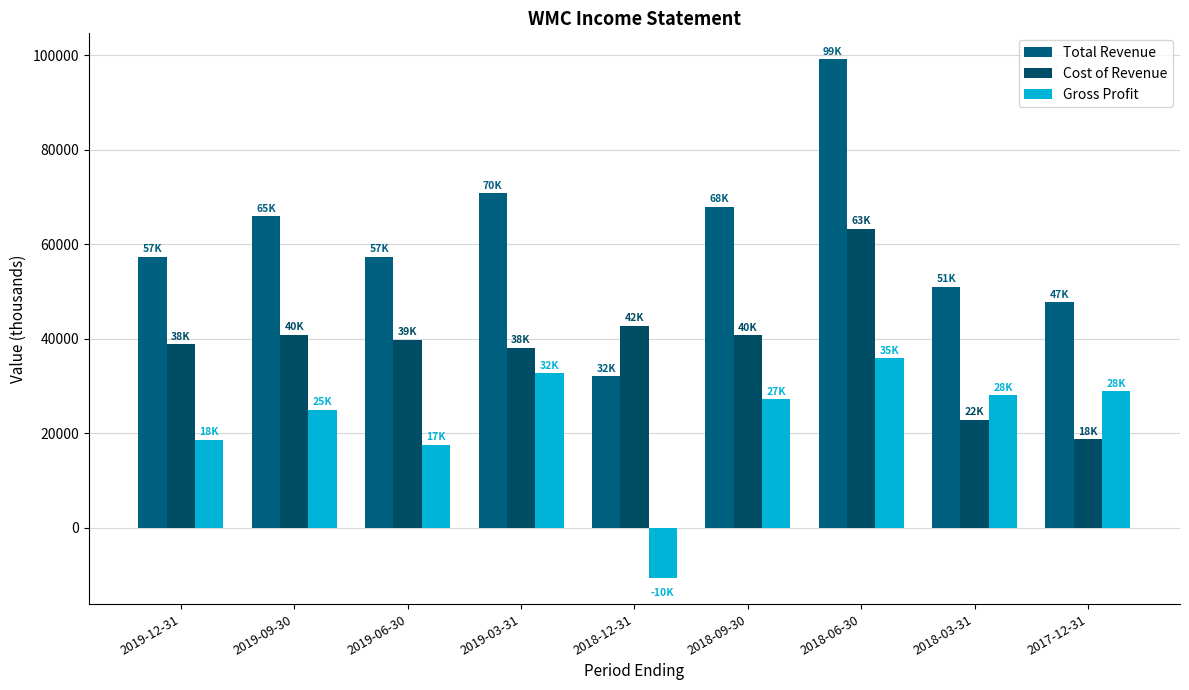

Rank the series by their maximum value, from highest to lowest.

Total Revenue, Cost of Revenue, Gross Profit